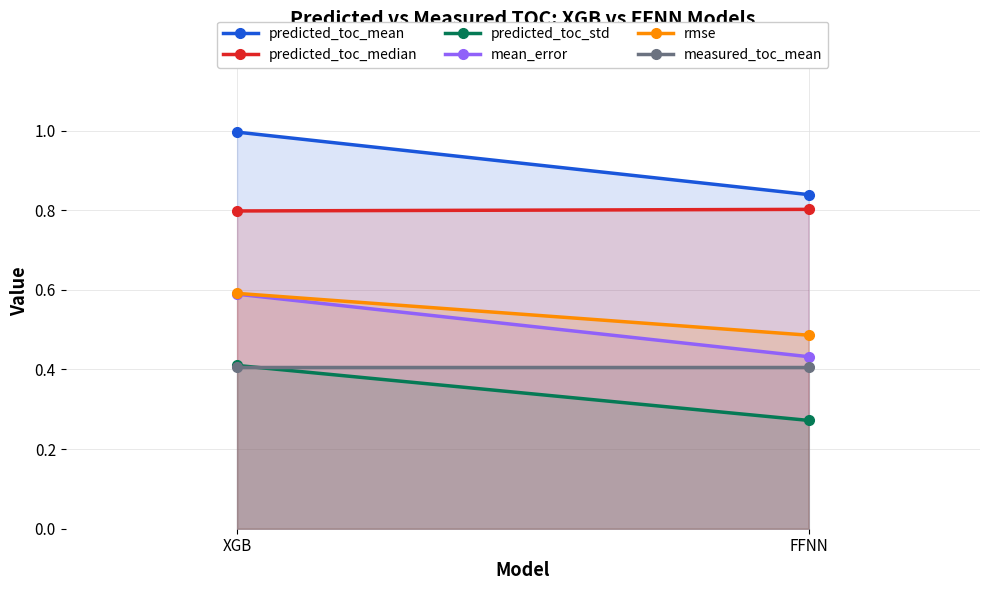

Which series has the largest total across all categories?

predicted_toc_mean